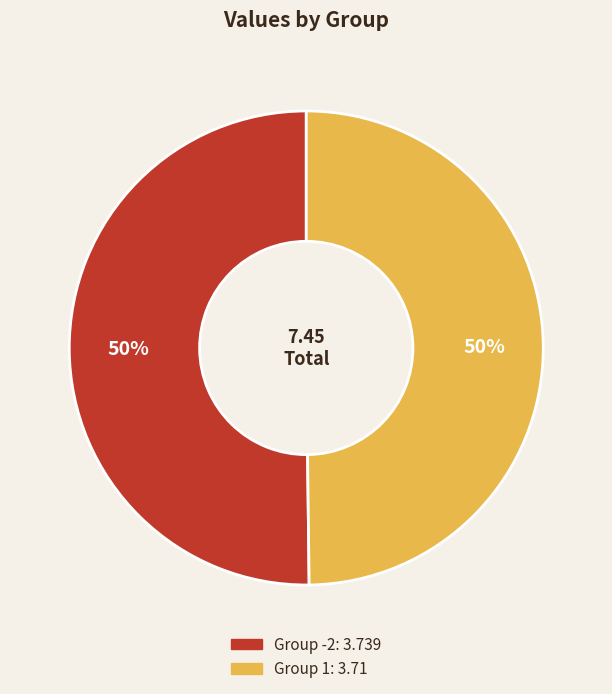

To the nearest percent, what is the average slice percentage?

50%